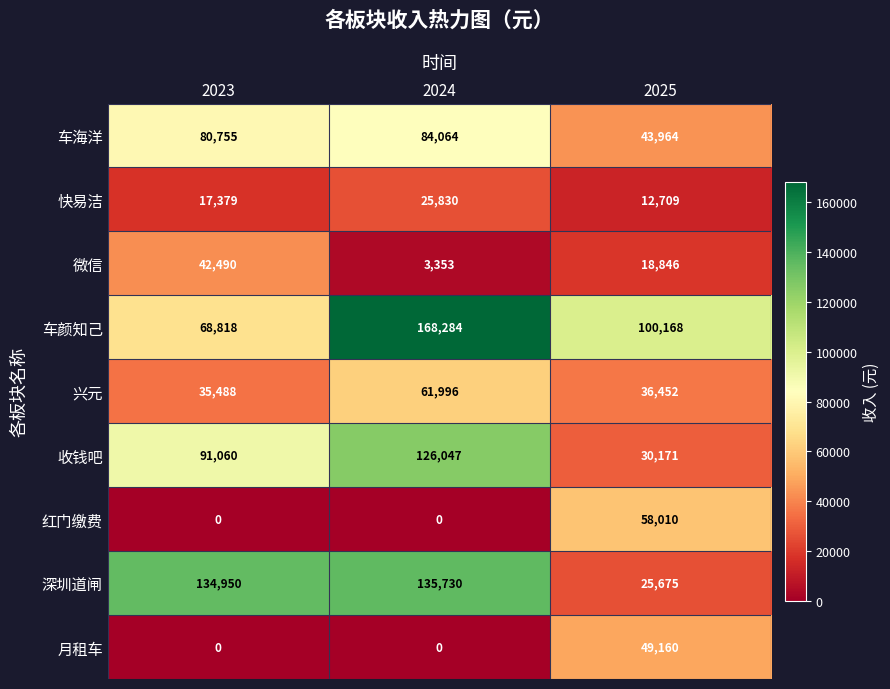

The value of 车海洋 at 2023 is 80755. True or false?

True